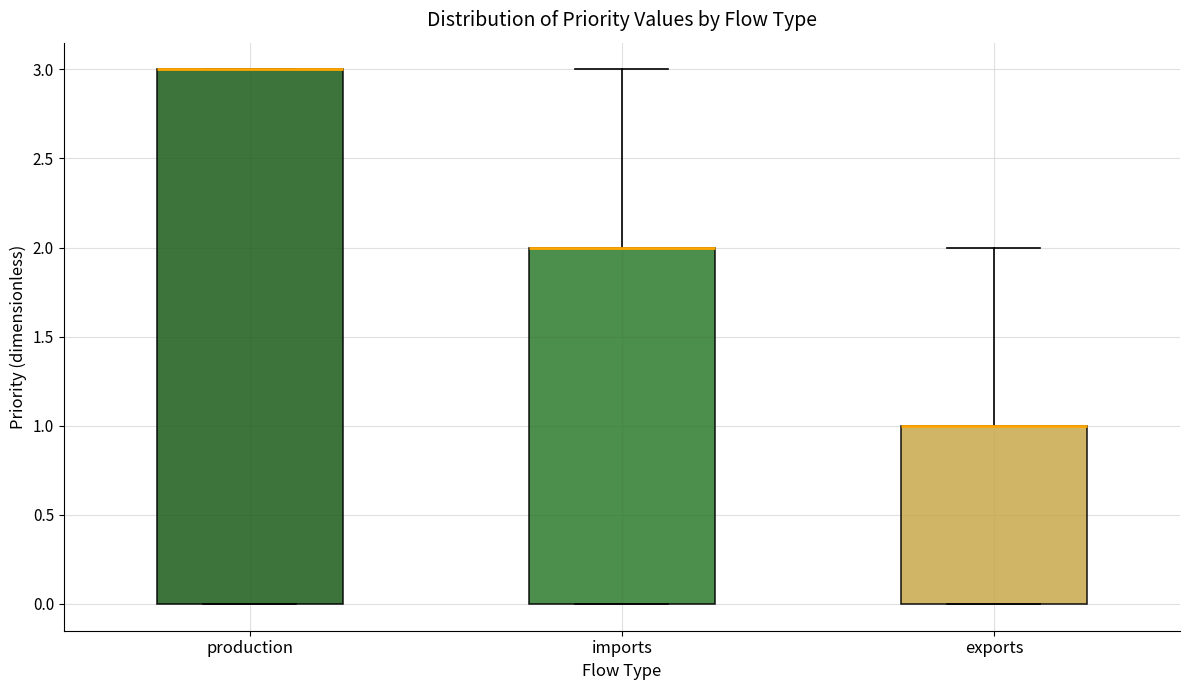

Where is the upper edge of the box for imports on the y-axis? The values are not printed on the chart, so give them approximately, as read against the axis.

2